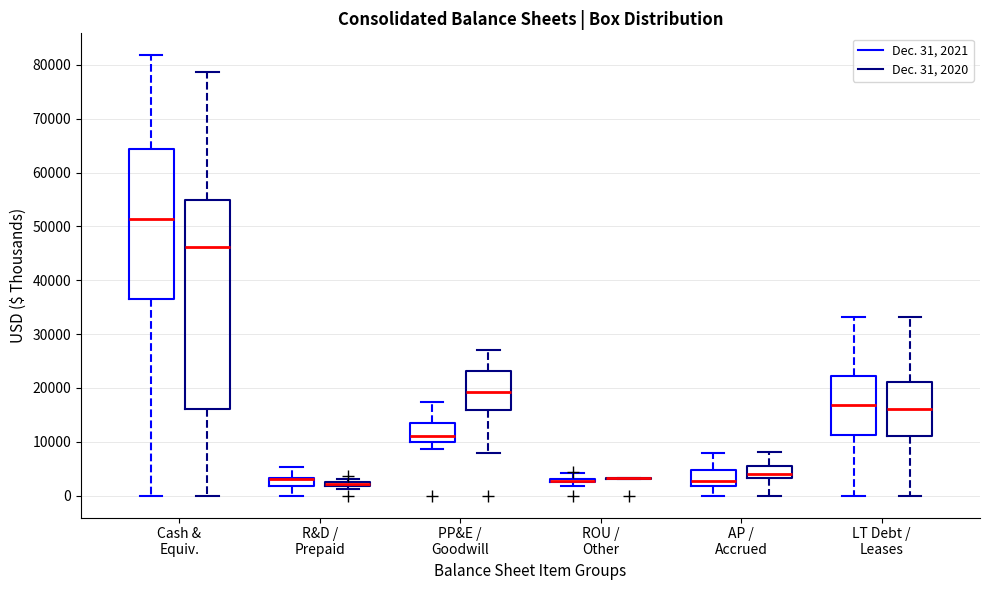

Comparing the boxes themselves (not the whiskers), which one is the tallest?

Cash & Equiv. (Dec. 31, 2020)